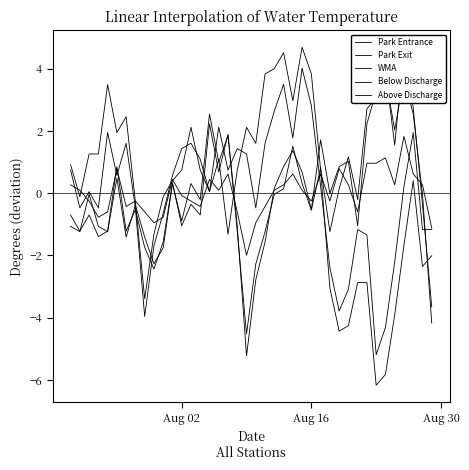

How many values in Above Discharge are below zero?

17